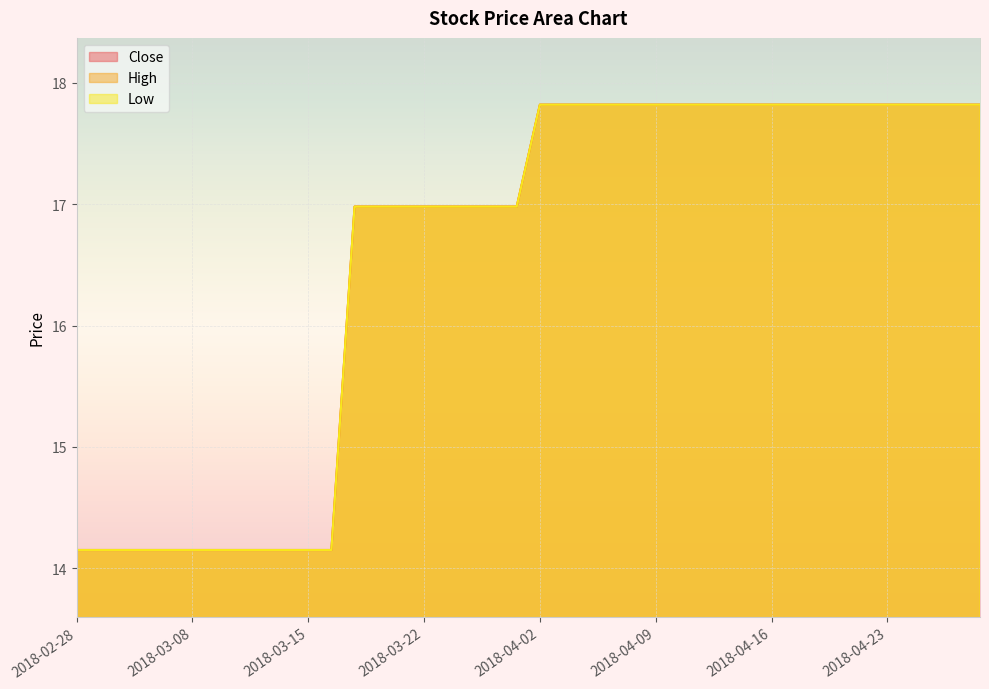

What are all the series names shown in the legend?

Close, High, Low